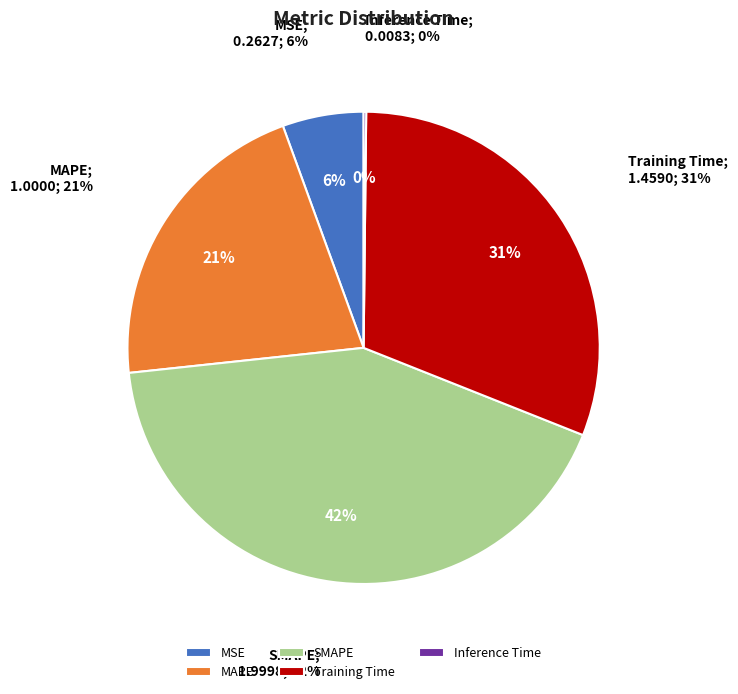

Does any single category account for the majority?

No